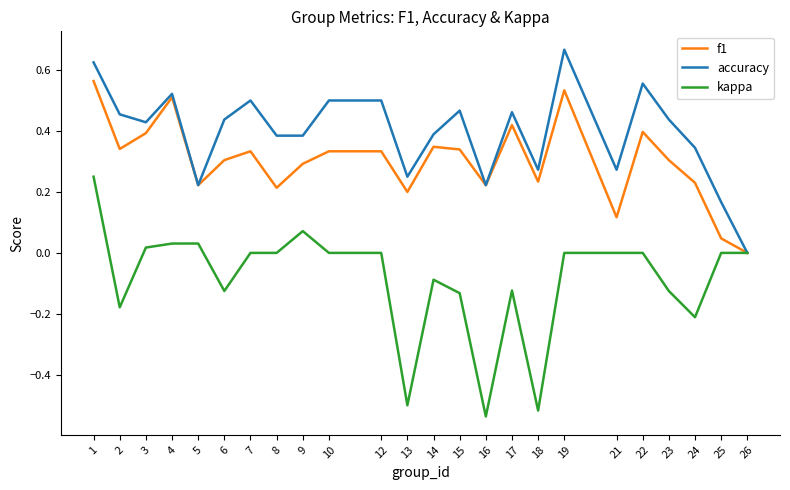

Which category has the highest value in the kappa series?

1